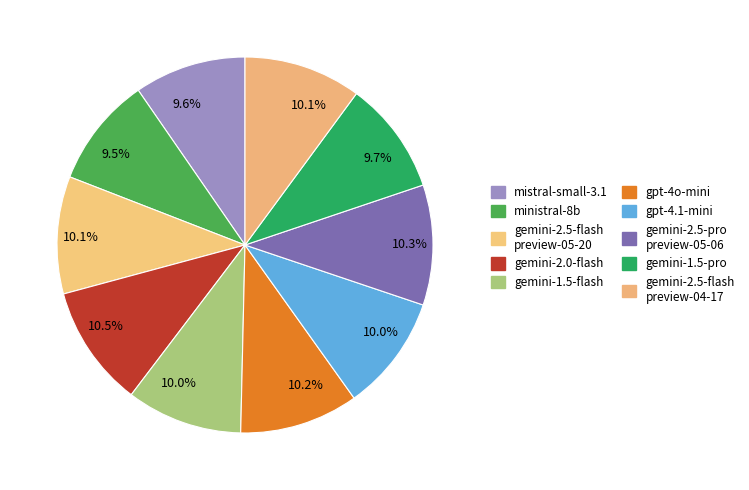

How many segments does this pie chart have?

10